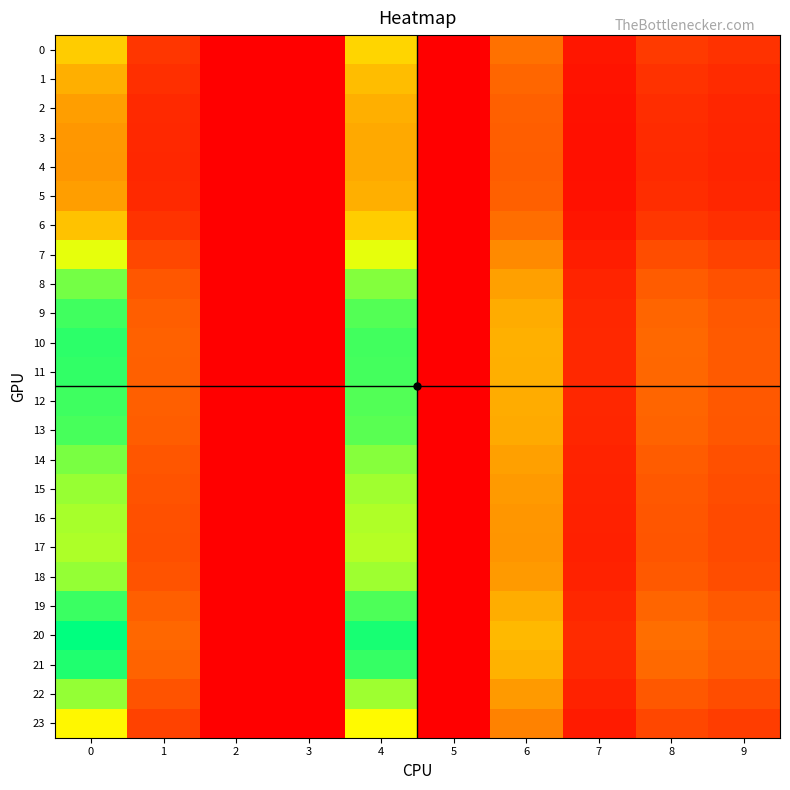

How many distinct data groups are displayed?

24